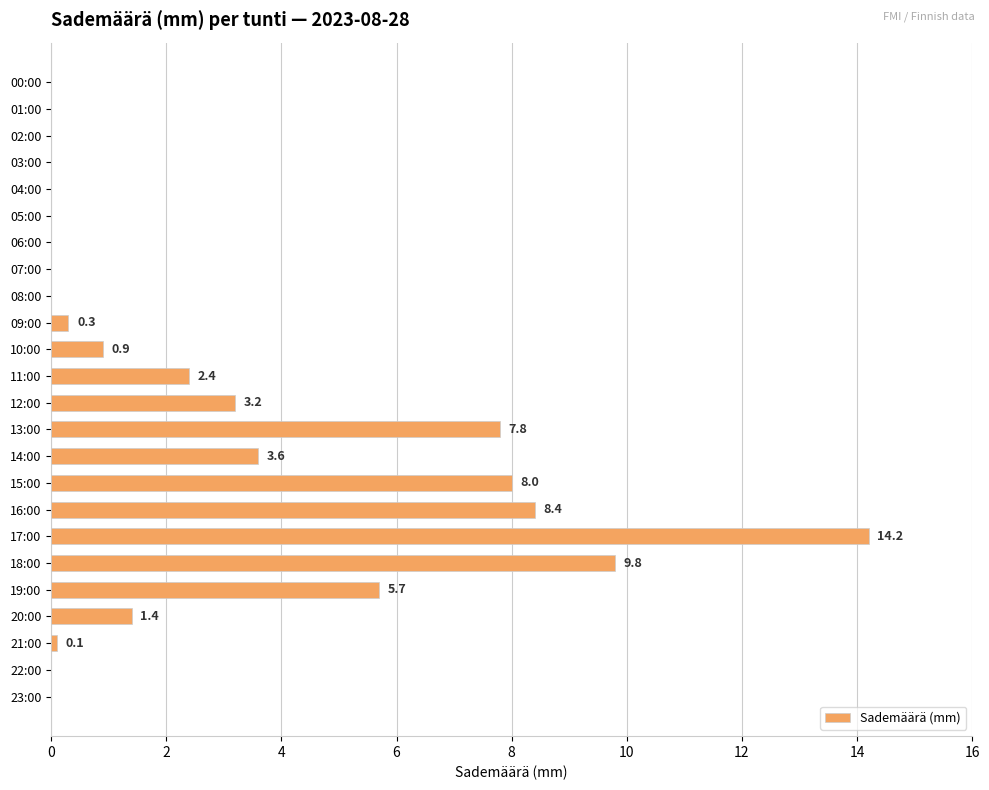

Reading top to bottom, list all the values displayed in this chart.

00:00=0.0	01:00=0.0	02:00=0.0	03:00=0.0	04:00=0.0	05:00=0.0	06:00=0.0	07:00=0.0	08:00=0.0	09:00=0.3	10:00=0.9	11:00=2.4	12:00=3.2	13:00=7.8	14:00=3.6	15:00=8.0	16:00=8.4	17:00=14.2	18:00=9.8	19:00=5.7	20:00=1.4	21:00=0.1	22:00=0.0	23:00=0.0